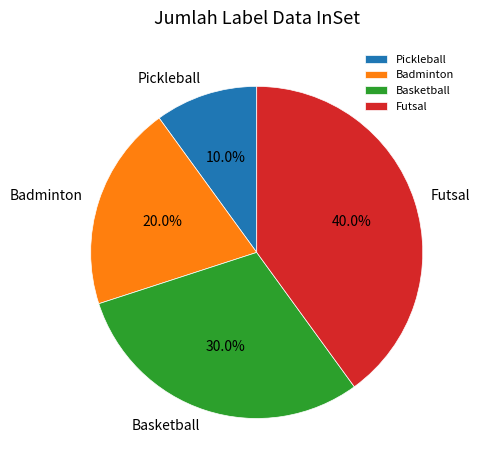

Is Badminton the majority of the pie?

No